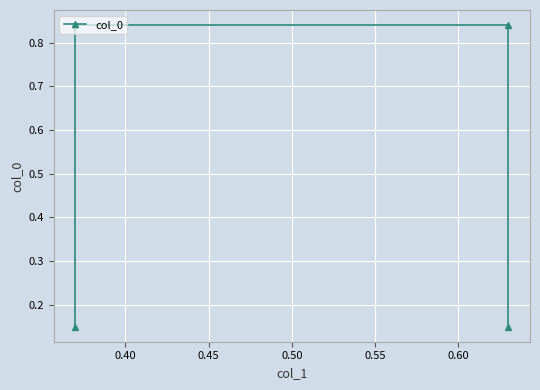

Which has a higher value, 0.50 or 0.45?

0.45